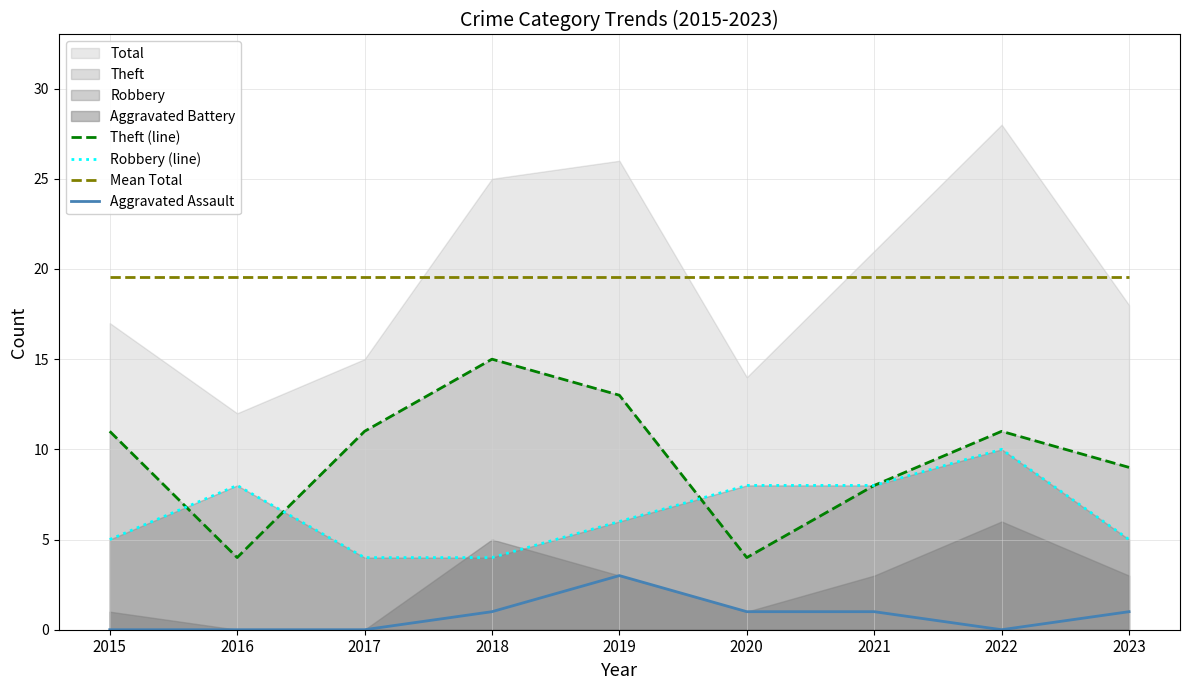

True or false: Robbery (line) has more than 1 points higher than both neighbors.

True